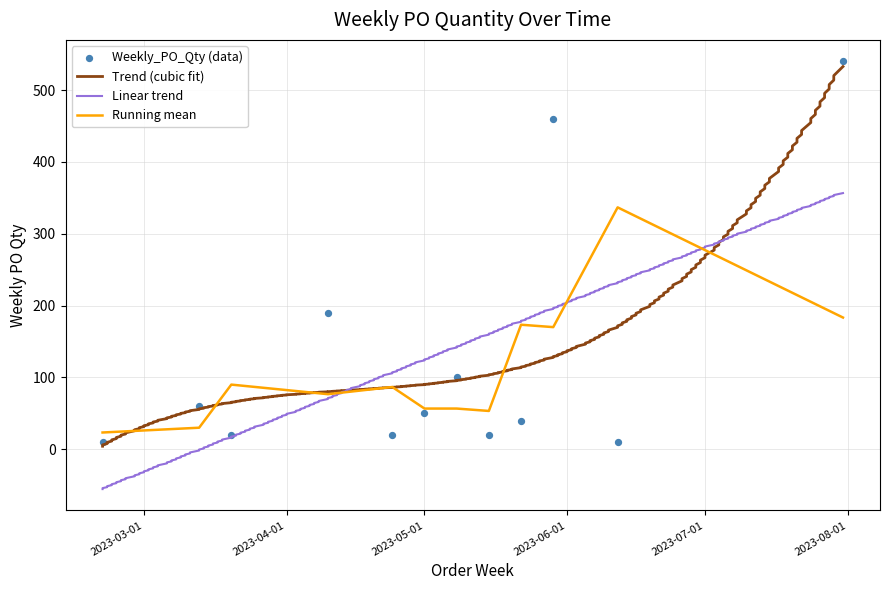

What is the change in value from 2023-05-08 to 2023-06-12?

-90